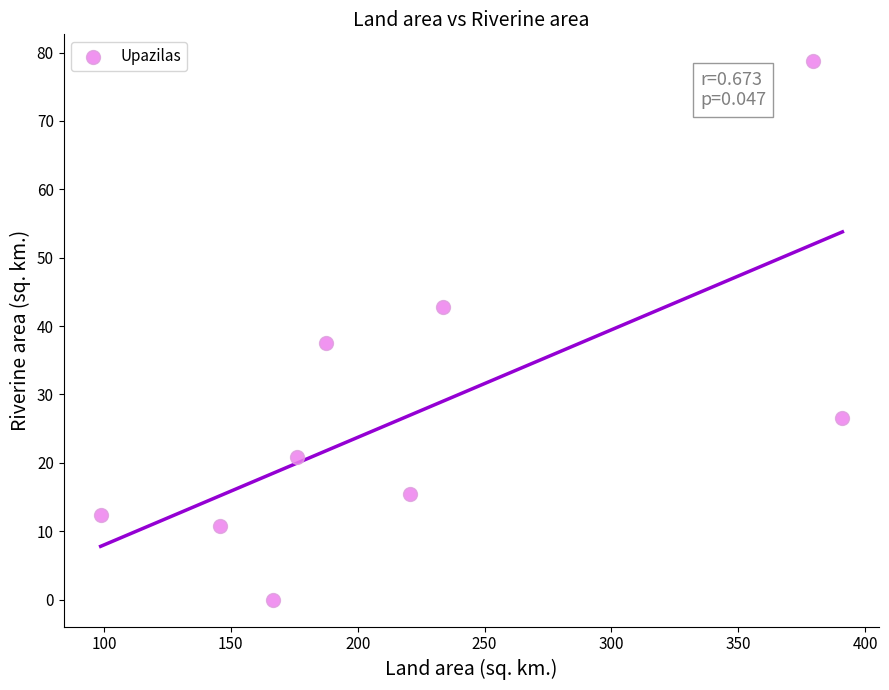

What Y value in the scatter plot is closest to 39?

37.5